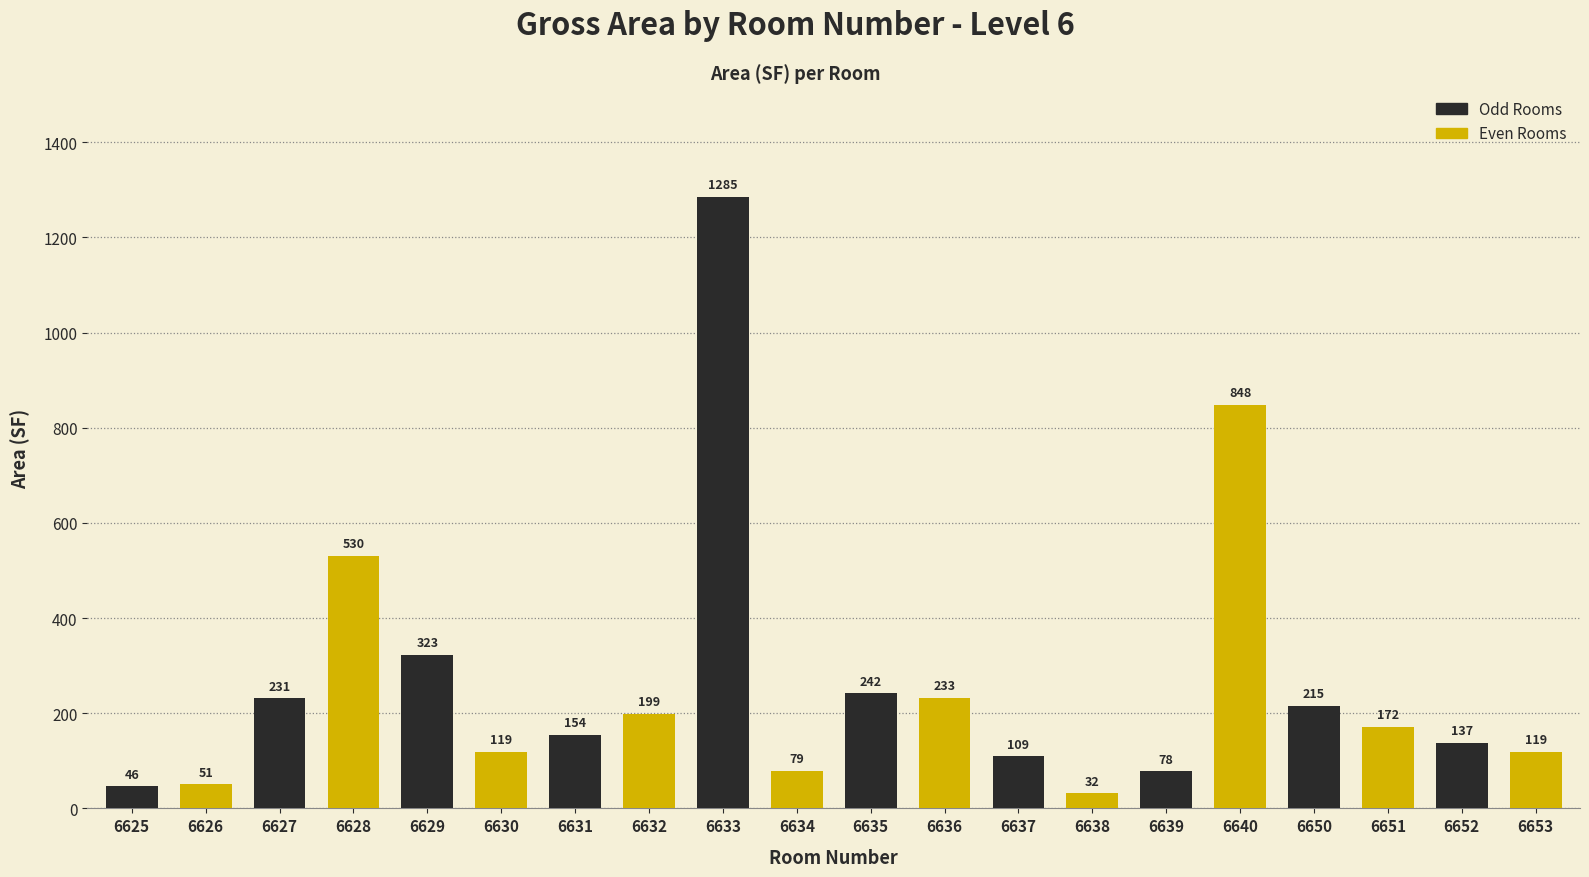

What is the value of the 4th bar from the left?

530.4